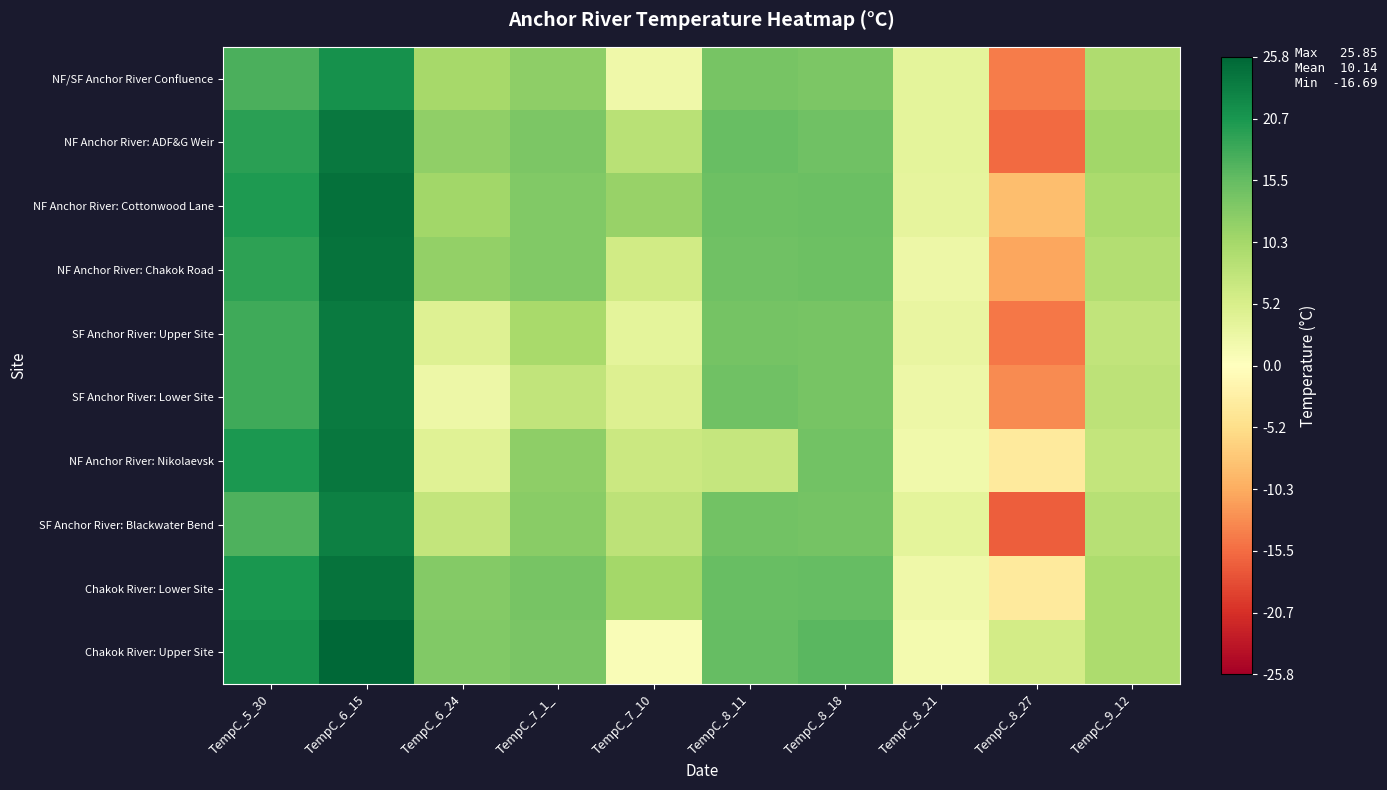

What is the spread (max minus min) of values at TempC_8_27?

22.5